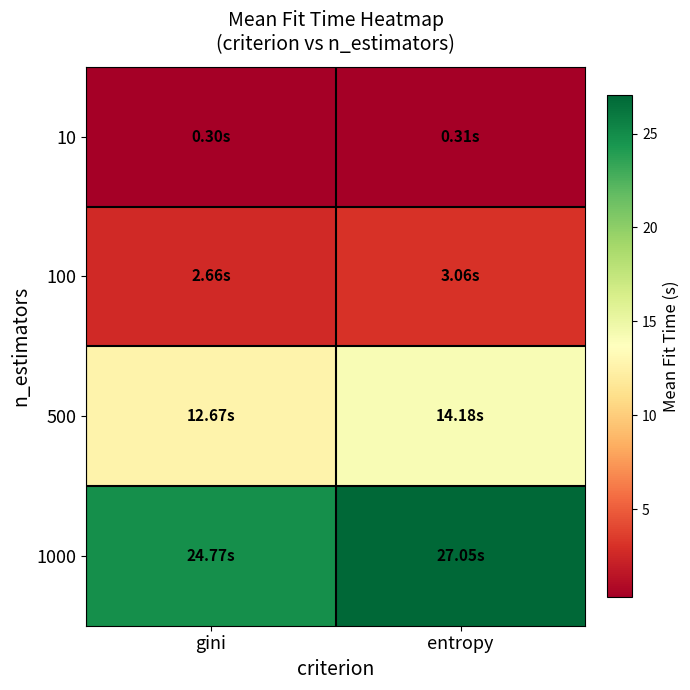

Which category has the lowest value across all series?

gini